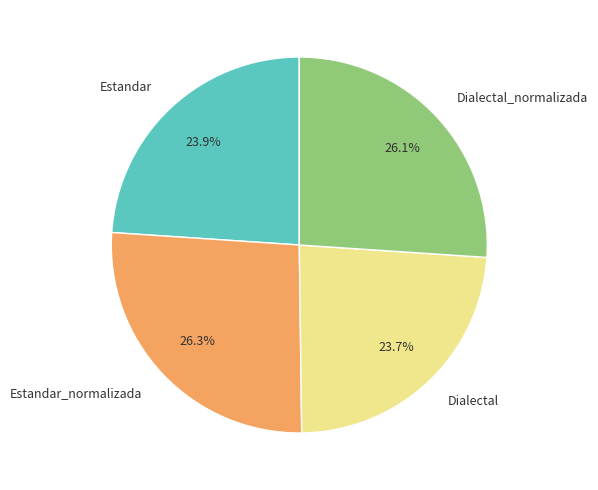

To the nearest percent, what percentage of the pie is Estandar?

24%